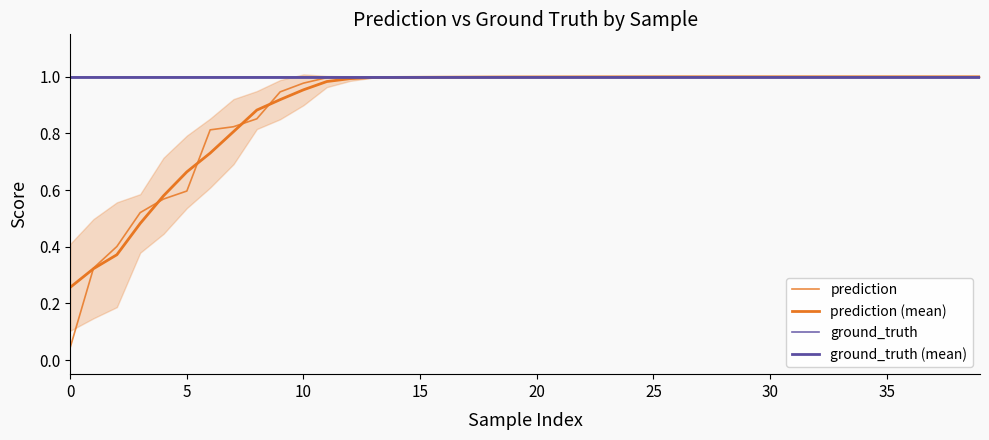

Between 34 and 37, which series saw the biggest shift?

prediction (mean)